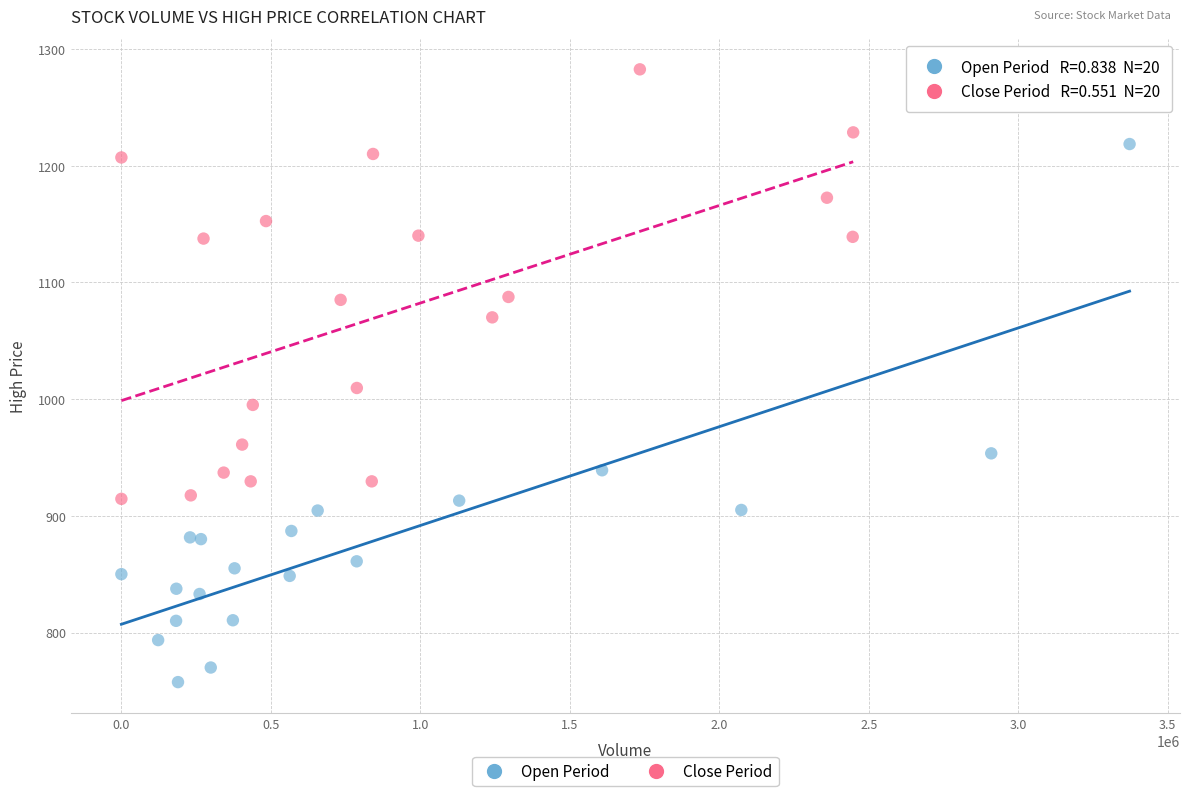

Which series contains the lowest Y value?

Open Period